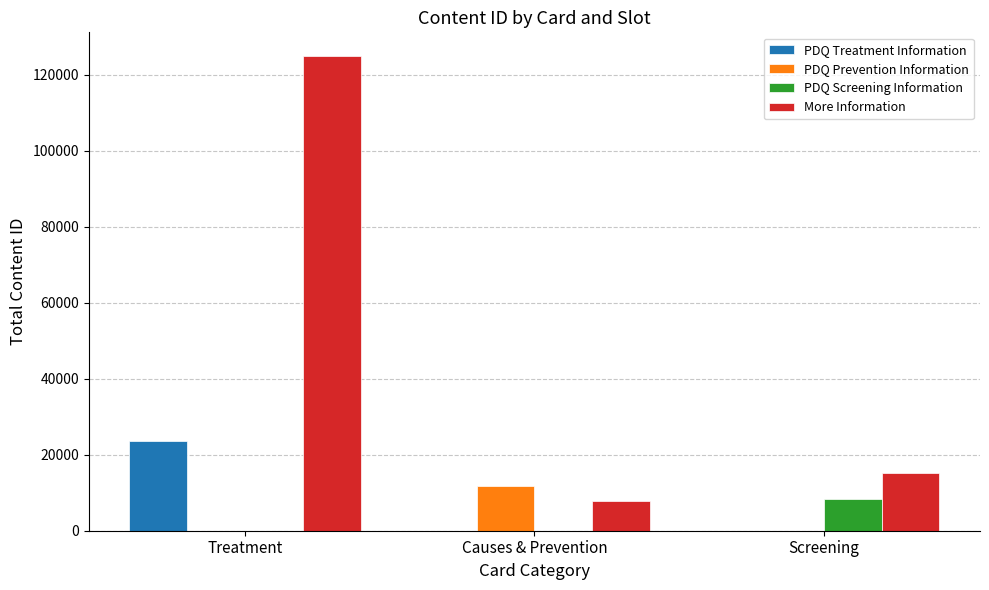

Where does the More Information series first go above 15215?

Treatment